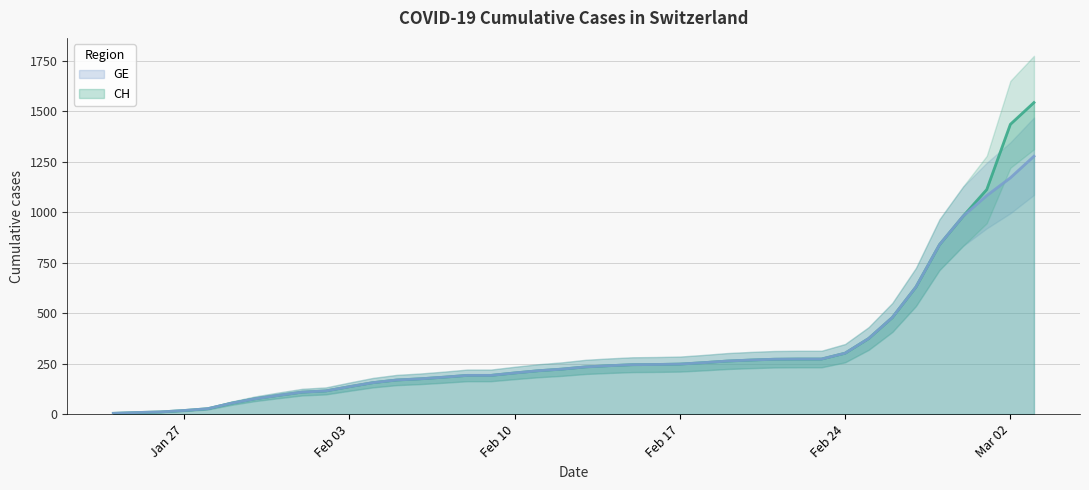

What is the lowest value of the GE series?

4